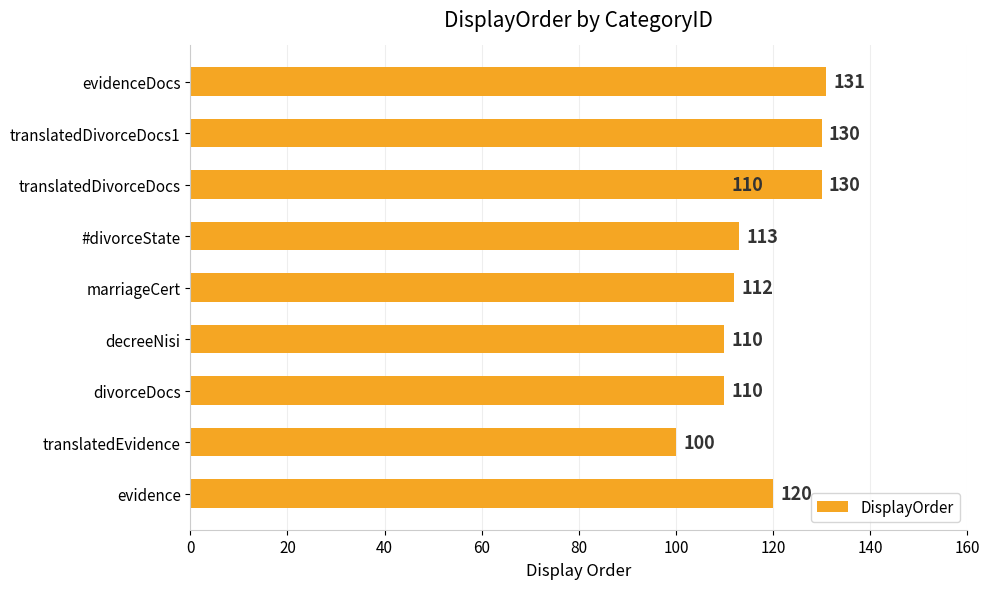

Reading left to right, extract all data points from this chart.

120	100	110	110	112	113	110	130	130	131